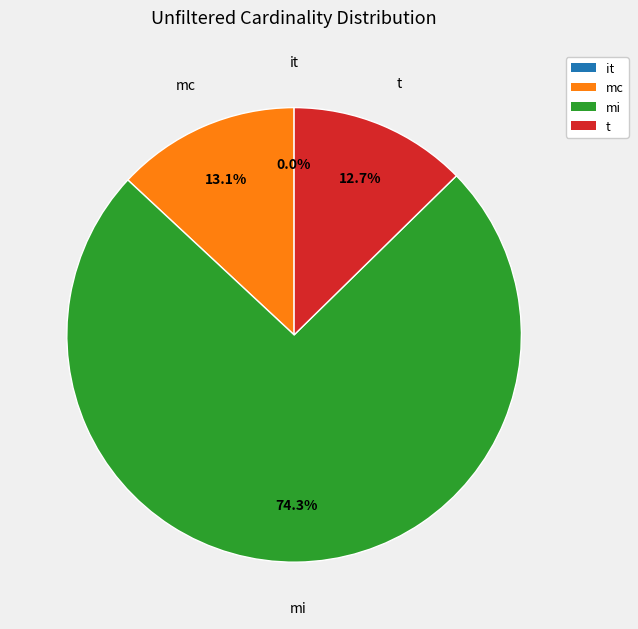

Which category has the biggest portion of the pie?

mi